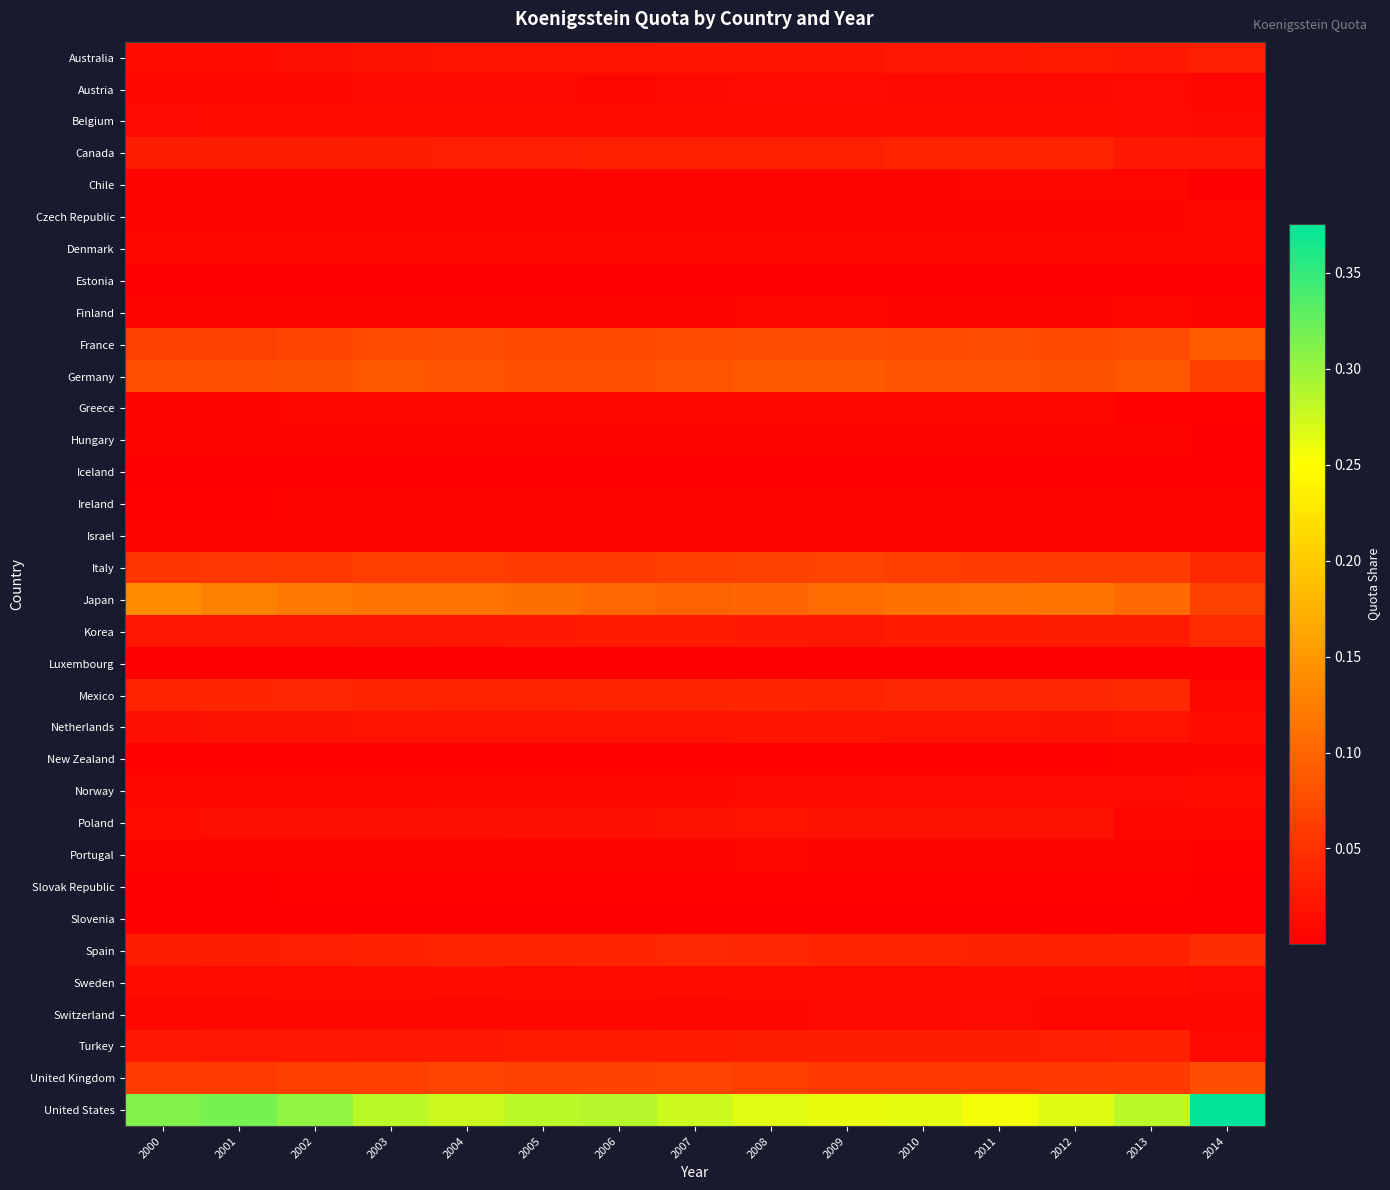

List the series in order of their peak value, highest first.

United States, Japan, France, Germany, United Kingdom, Italy, Spain, Korea, Mexico, Canada, Turkey, Australia, Netherlands, Poland, Belgium, Sweden, Norway, Austria, Switzerland, Denmark, Czech Republic, Greece, Chile, Finland, Portugal, Israel, Ireland, Hungary, New Zealand, Slovak Republic, Slovenia, Luxembourg, Estonia, Iceland